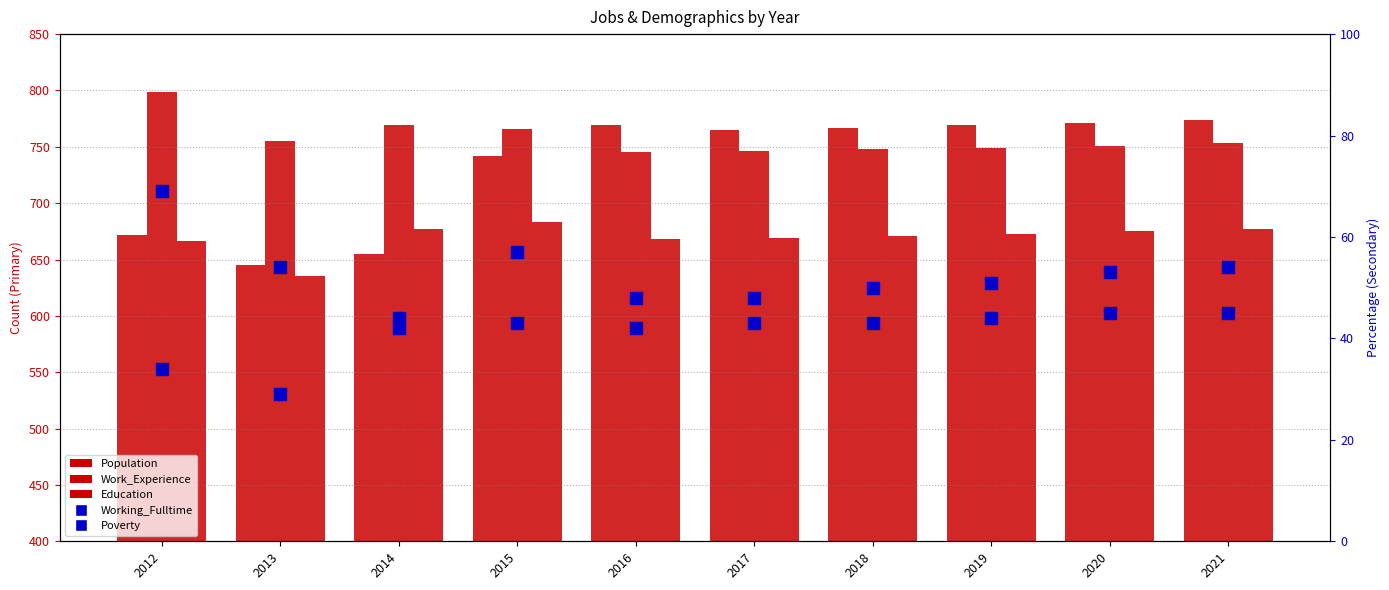

What is the value of the Poverty bar at the 7th from the left?

43